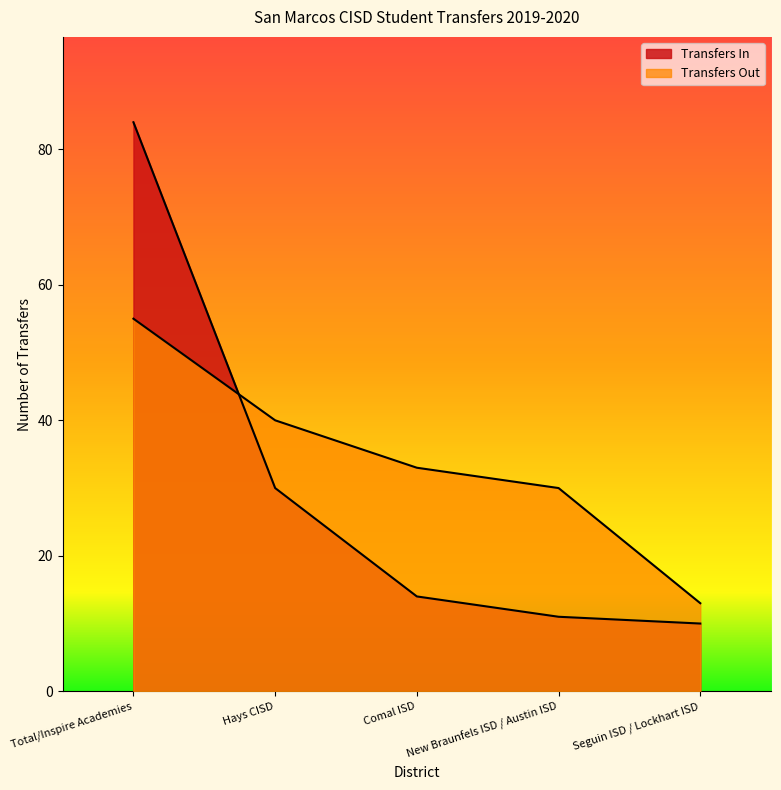

What is the difference between the Transfers Out values at Total/Inspire Academies and Hays CISD?

15